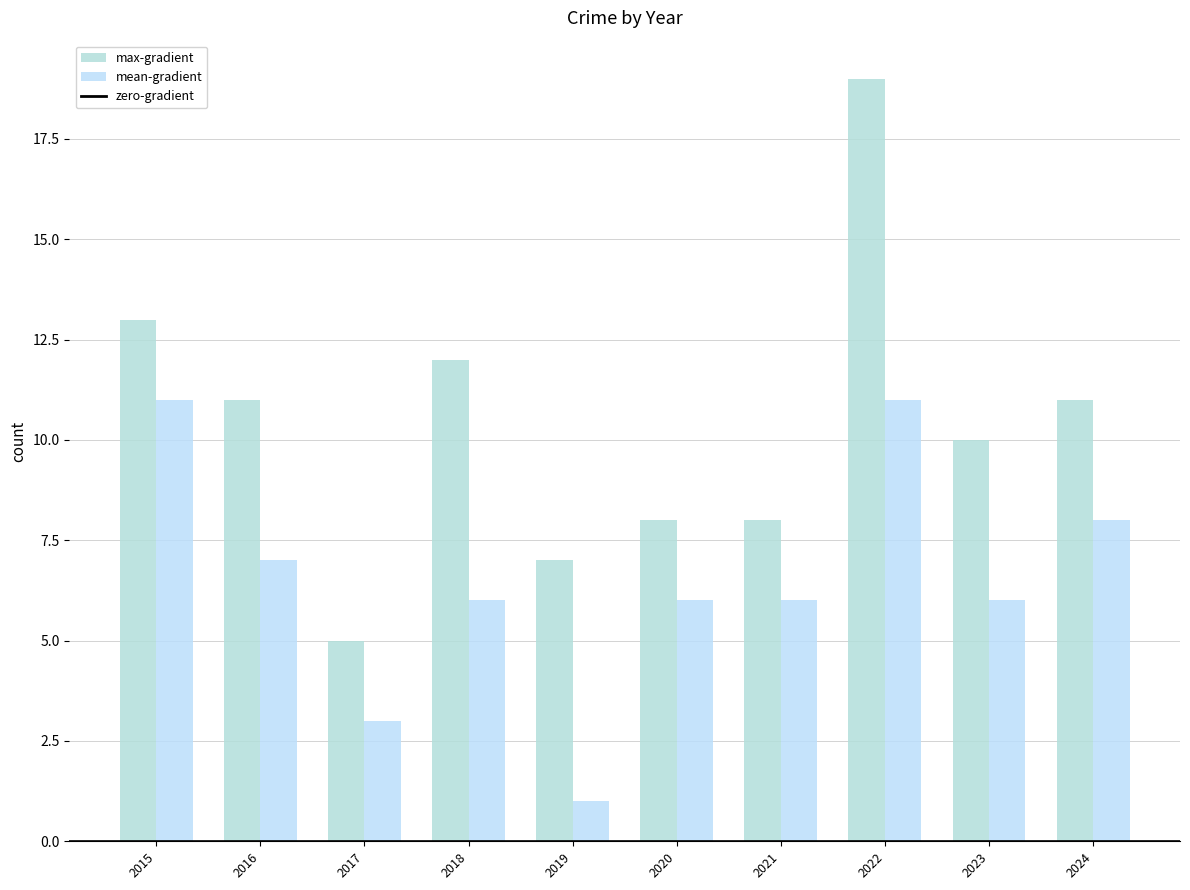

At which label does mean-gradient reach its peak?

2015